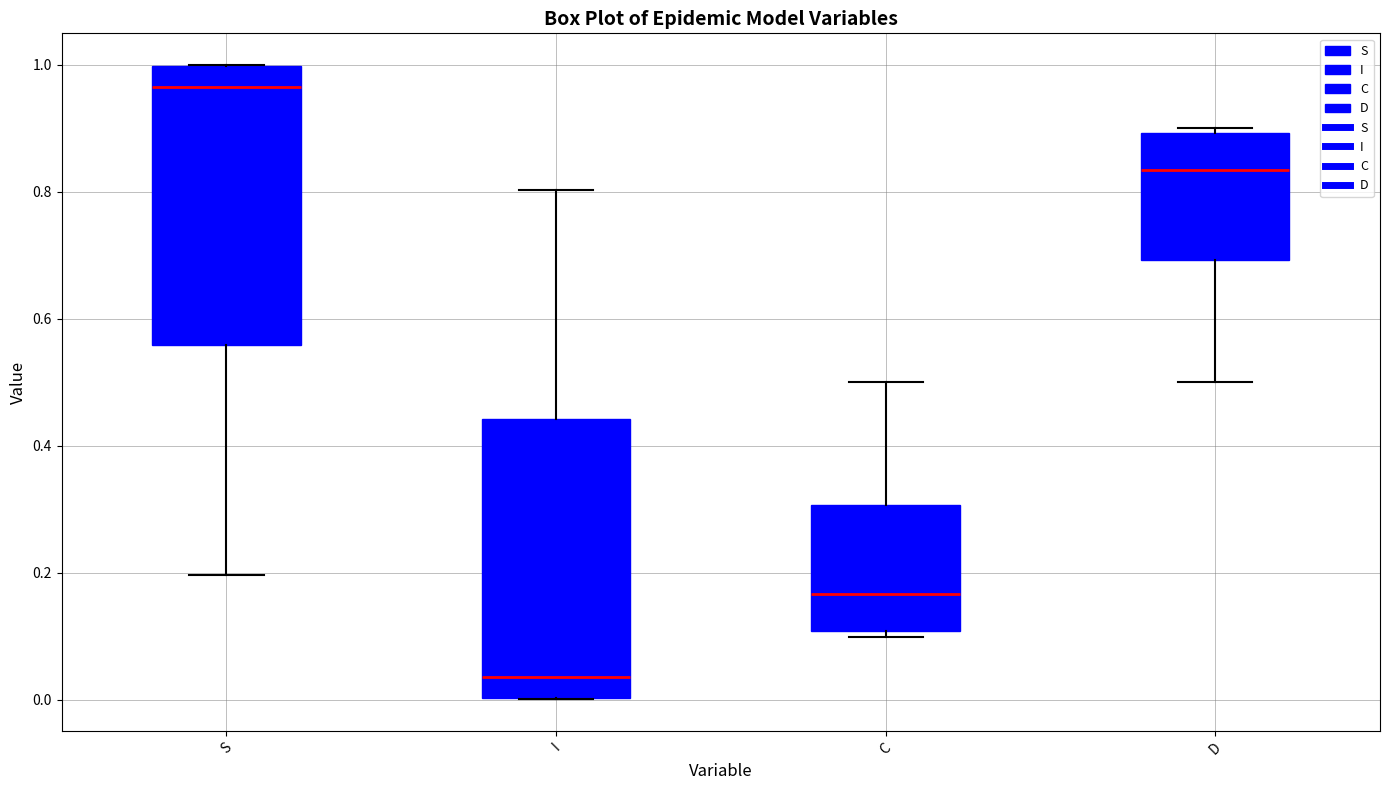

Reading left to right, read every box against the y-axis: the position of its median line, the range the box covers, and the ends of its whiskers. The values are not printed on the chart, so give them approximately, as read against the axis.

S: median 0.96, box 0.56 to 1.00, whiskers 0.20 to 1.00
I: median 0.04, box 0.00 to 0.44, whiskers 0.00 to 0.80
C: median 0.16, box 0.10 to 0.30, whiskers 0.10 (just below the box's lower edge) to 0.50
D: median 0.84, box 0.70 to 0.90, whiskers 0.50 to 0.90 (just above the box's upper edge)